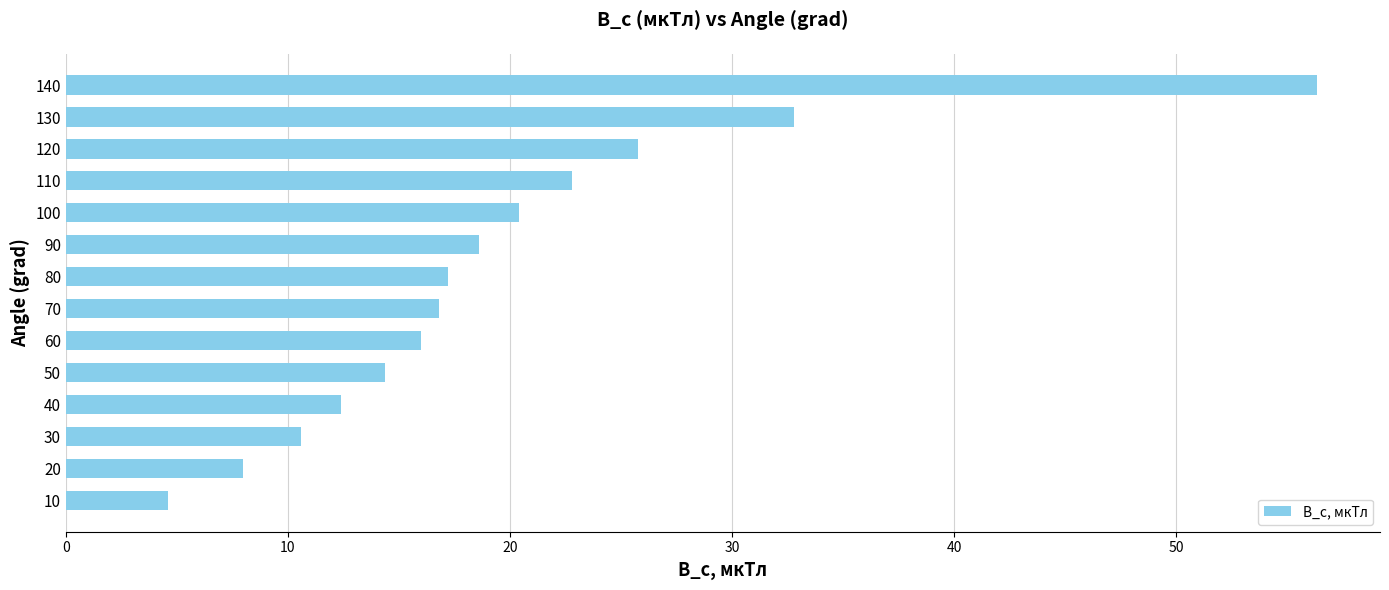

What is the sum of the values at 70 and 30?

27.4